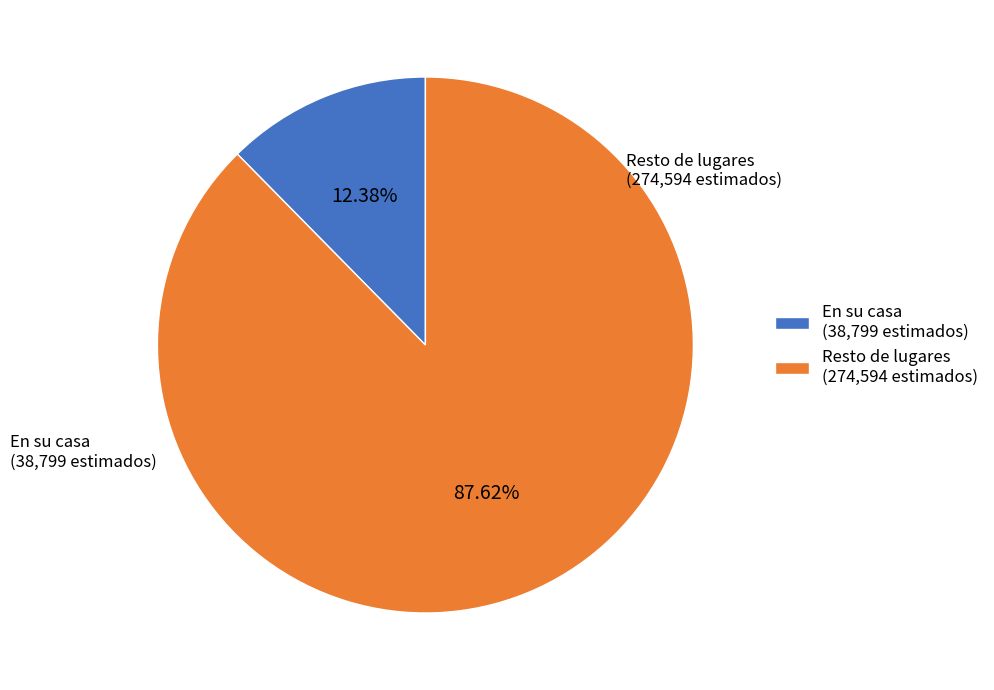

To the nearest percent, what is the average slice percentage?

50%